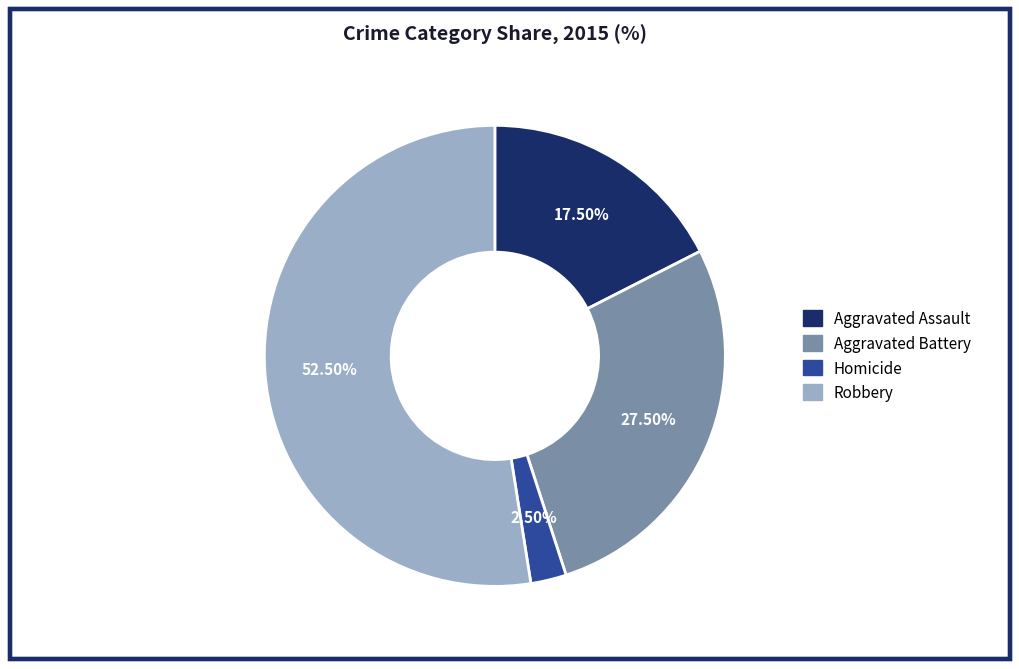

Is there a majority slice in this chart?

Yes